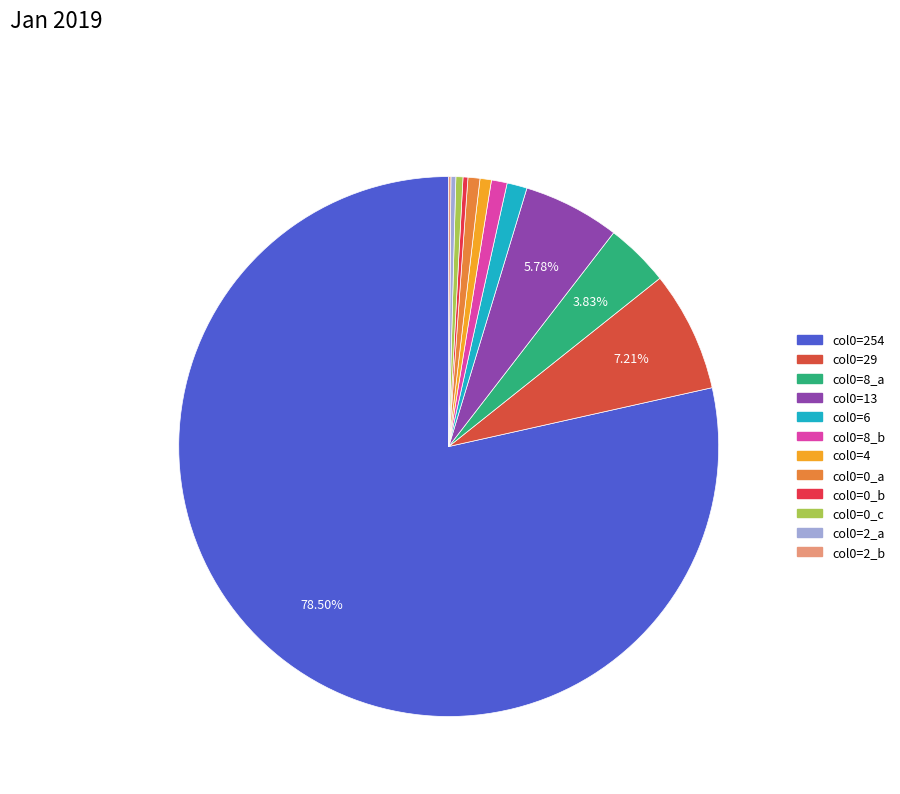

Count the number of slices in the pie.

12